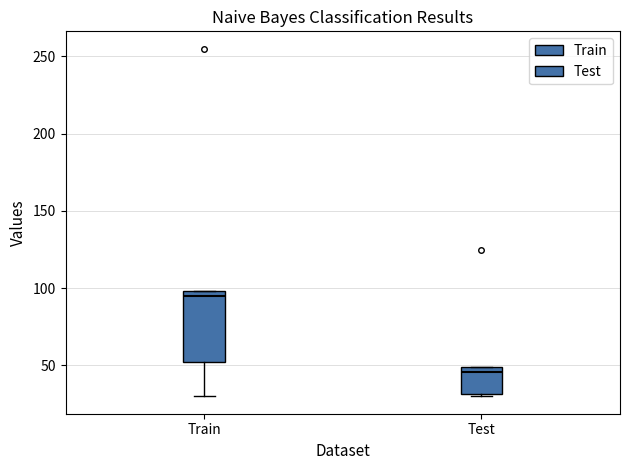

Which box's median line is the highest?

Train